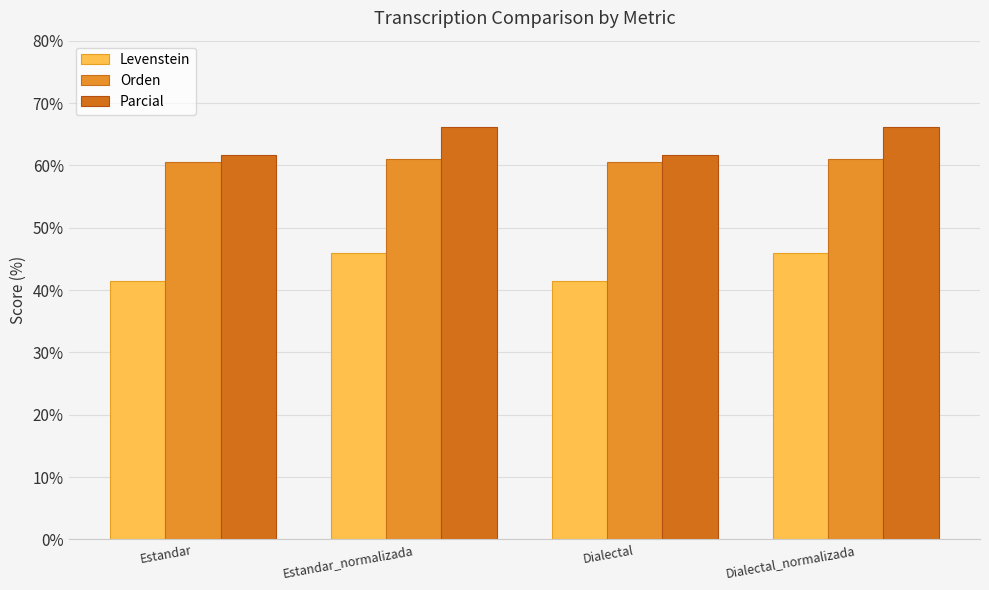

What is the maximum value for Levenstein?

45.9